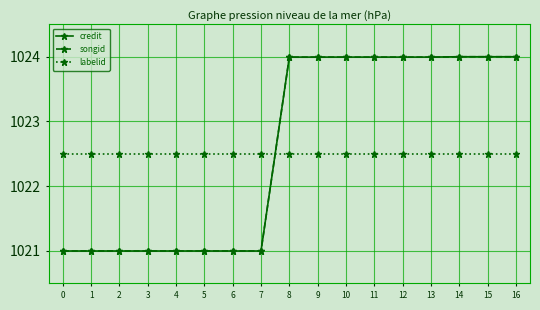

What is the difference between the highest and lowest values at 12?

1.5